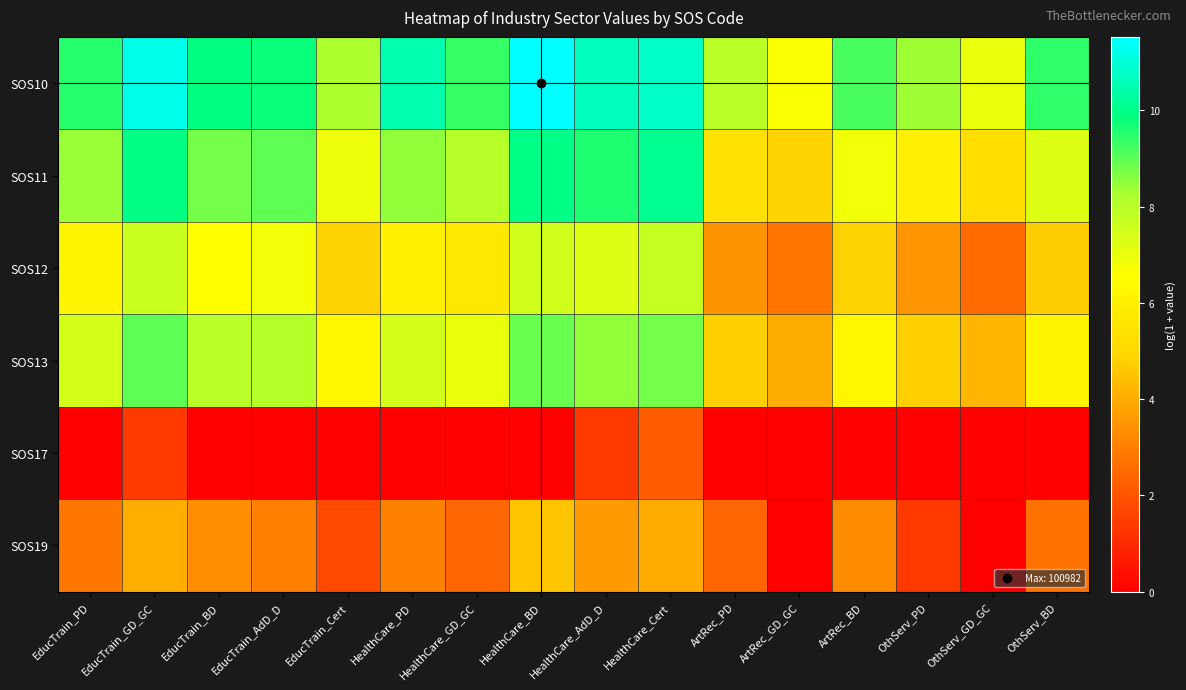

At which category is the sum across all series the highest?

HealthCare_Cert